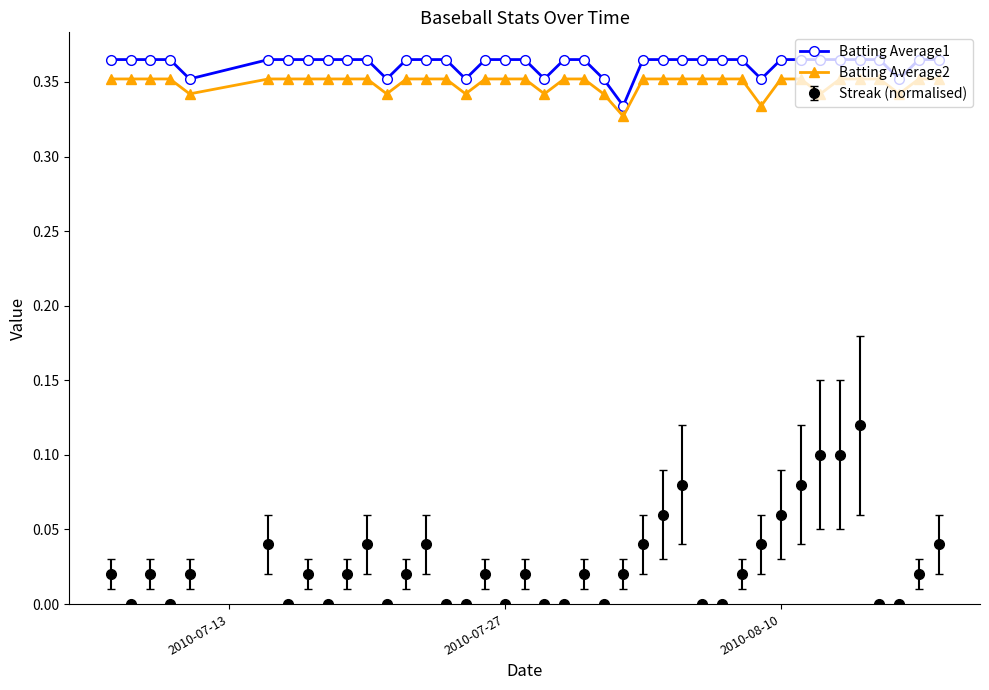

What is the sum of all Streak (normalised) values?

1.1